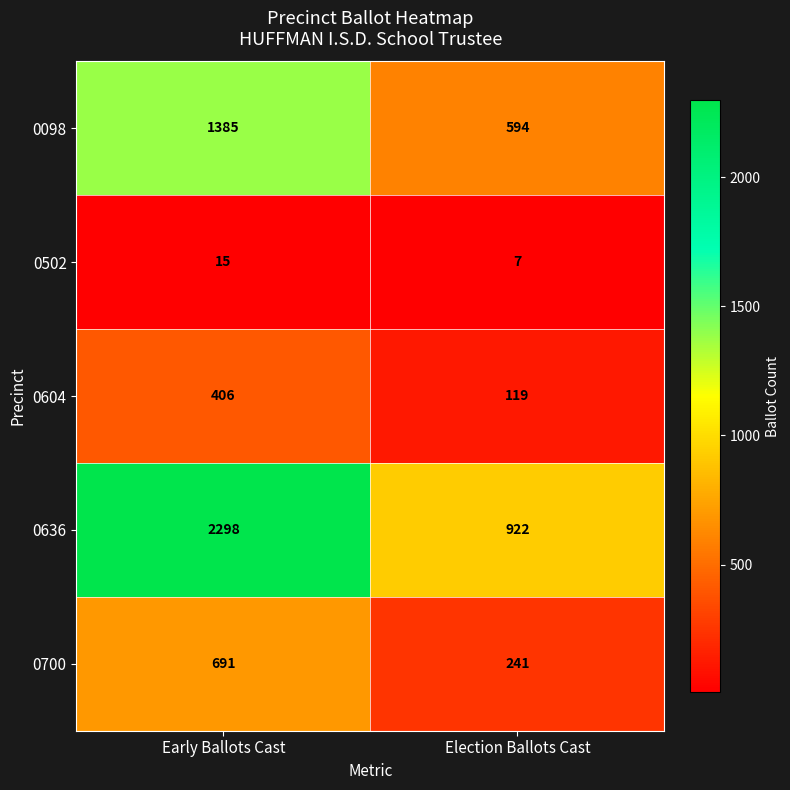

Which category has the highest value across all series?

Early Ballots Cast